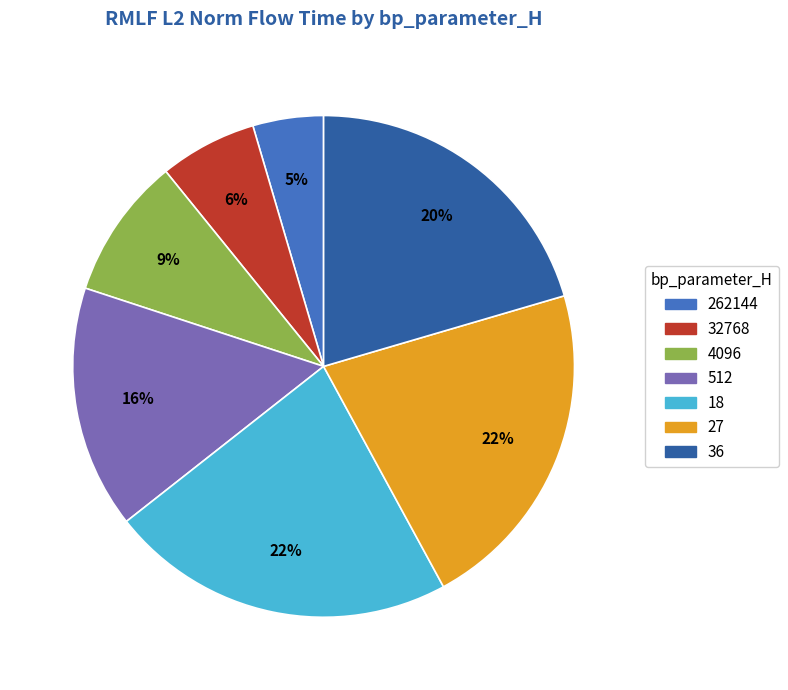

Which slice is the largest?

18